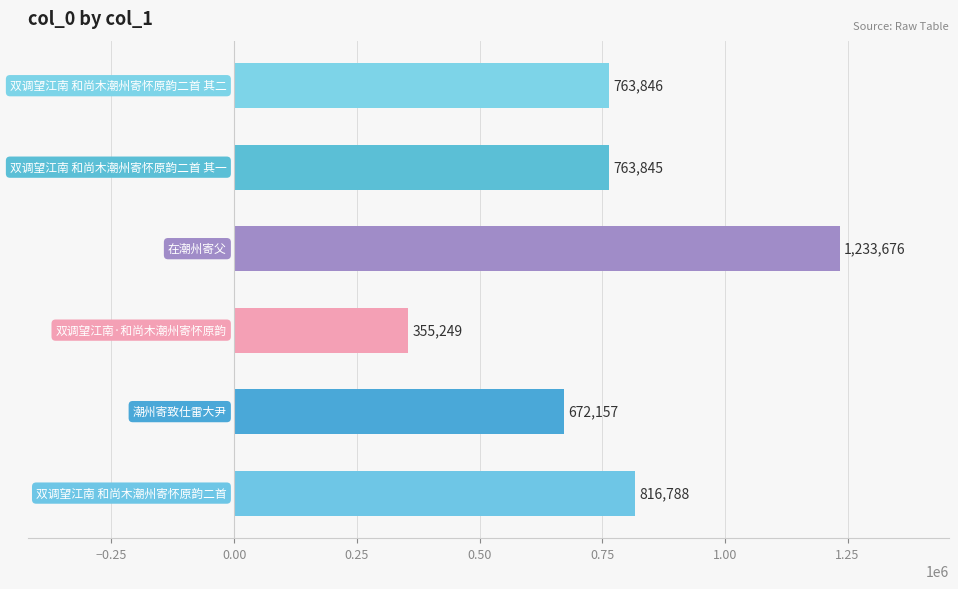

What is the difference between the second highest and minimum values?

461539